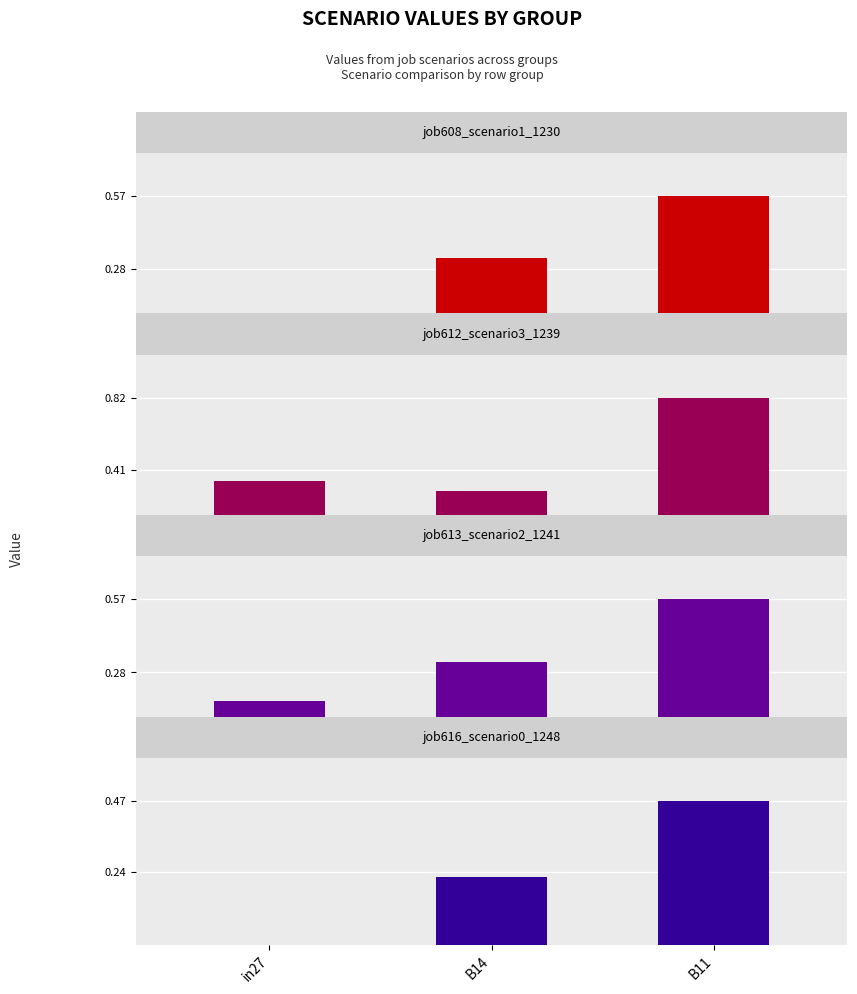

What is the highest value of the job612_scenario3_1239 series?

0.8